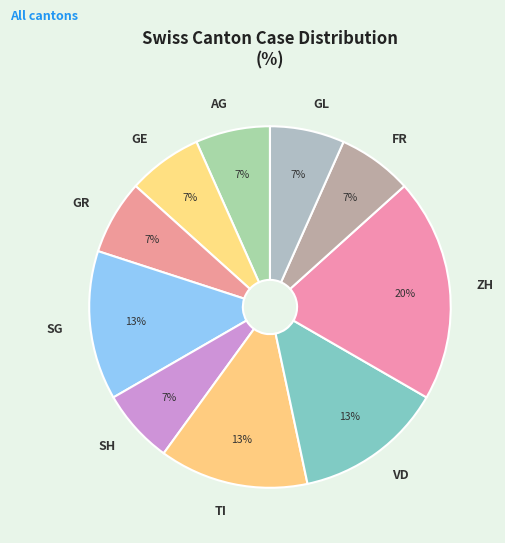

To the nearest percent, what portion does GE represent?

7%